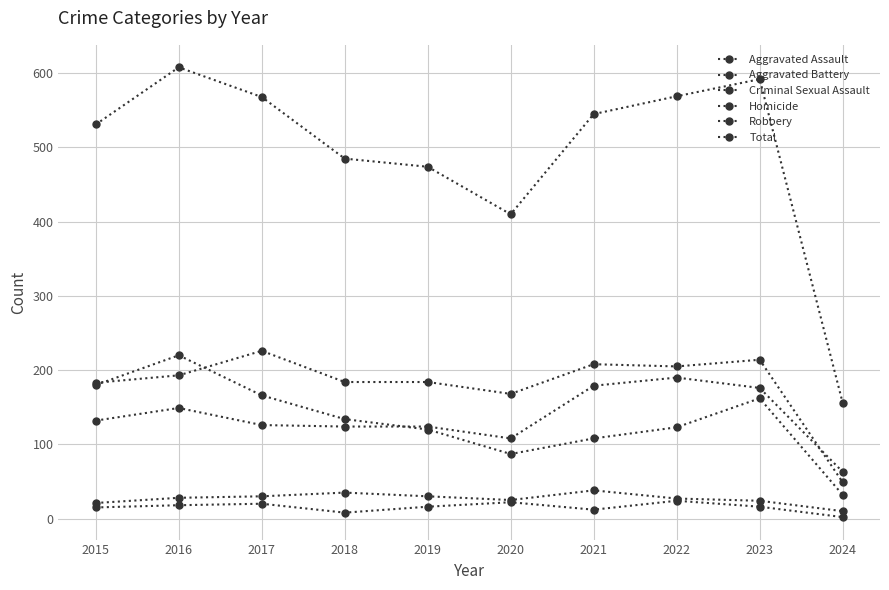

At which label is Homicide closest to 13?

2021